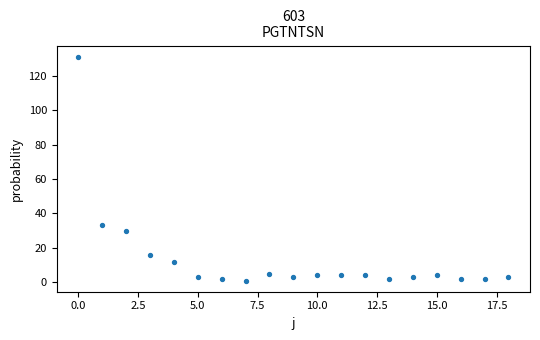

What Y value in the scatter plot is closest to 66?

33